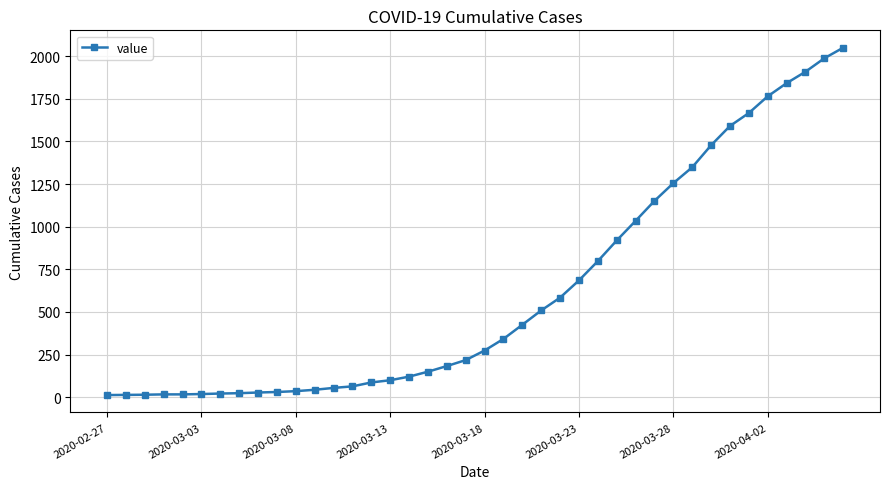

Count the number of categories in the chart.

40